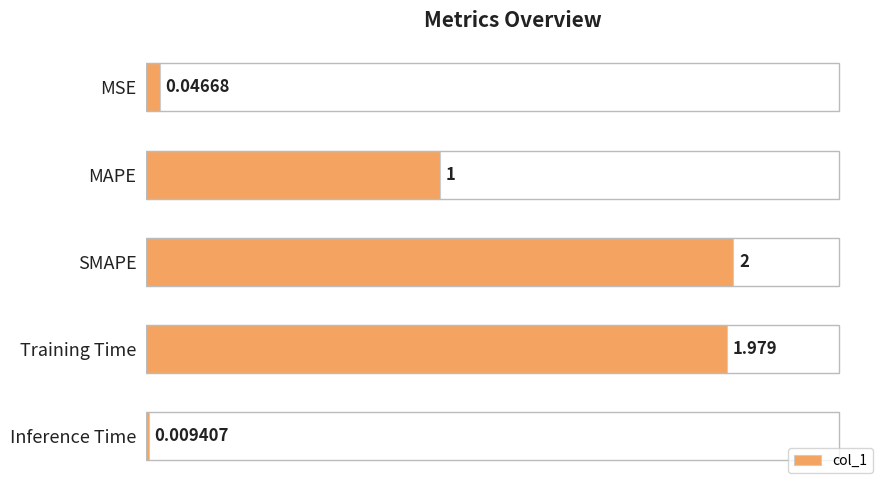

Which label corresponds to the largest value in the chart?

SMAPE